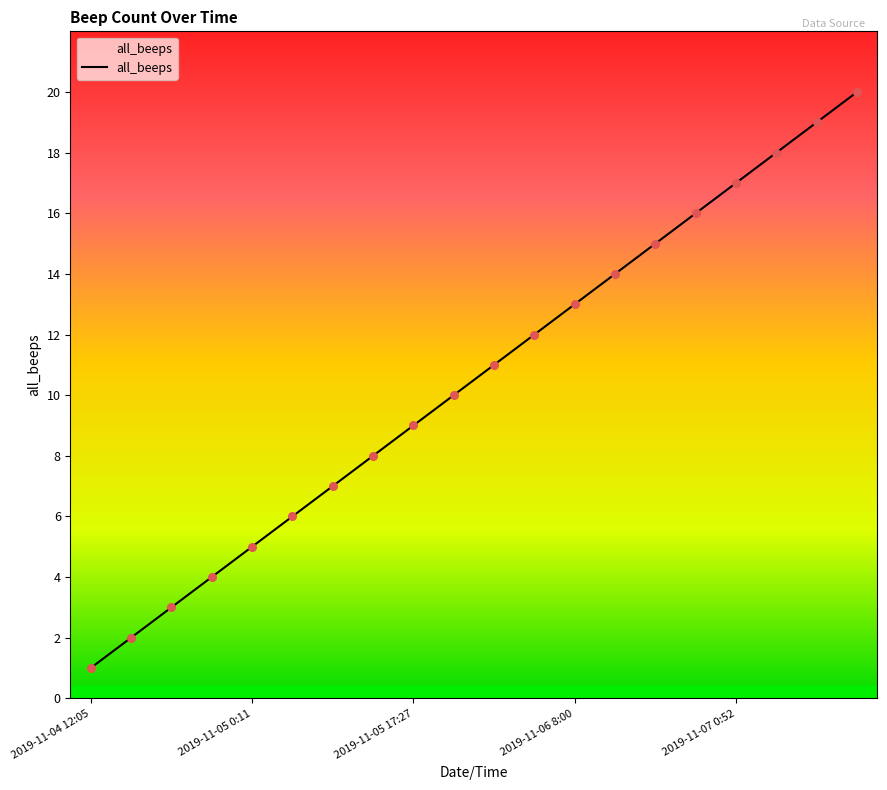

What is the greatest value displayed?

20